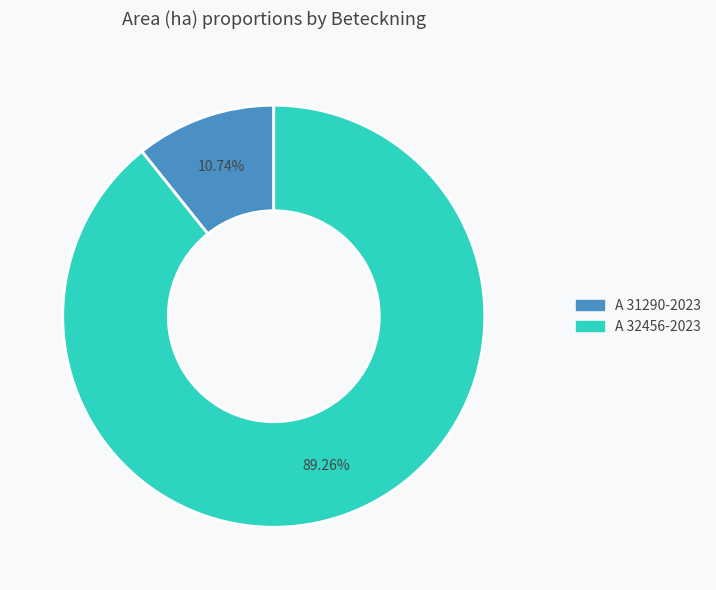

Does A 31290-2023 account for over 50% of the chart?

No